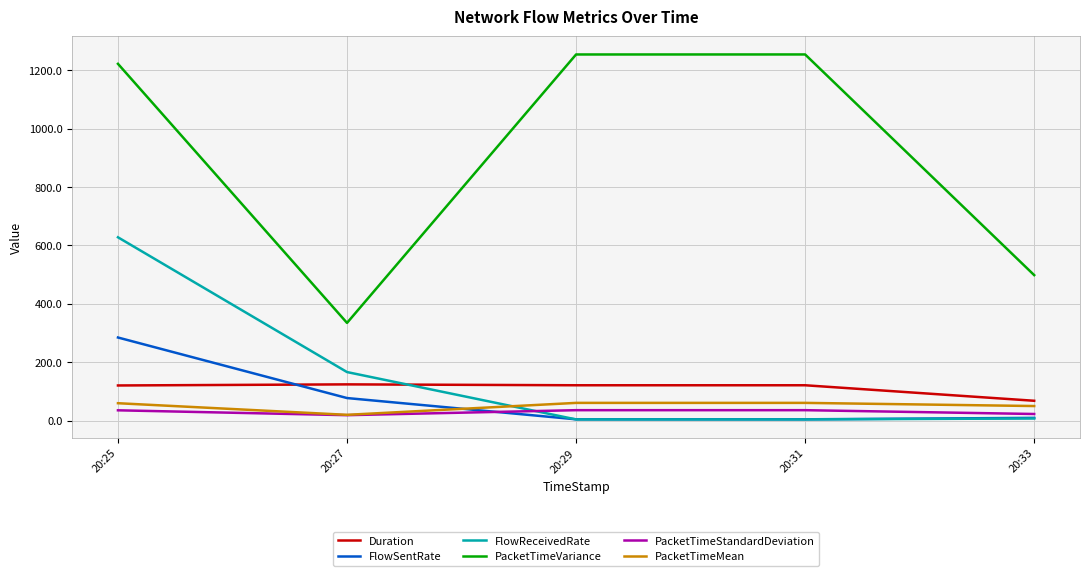

Read the PacketTimeStandardDeviation value at 20:29.

35.4